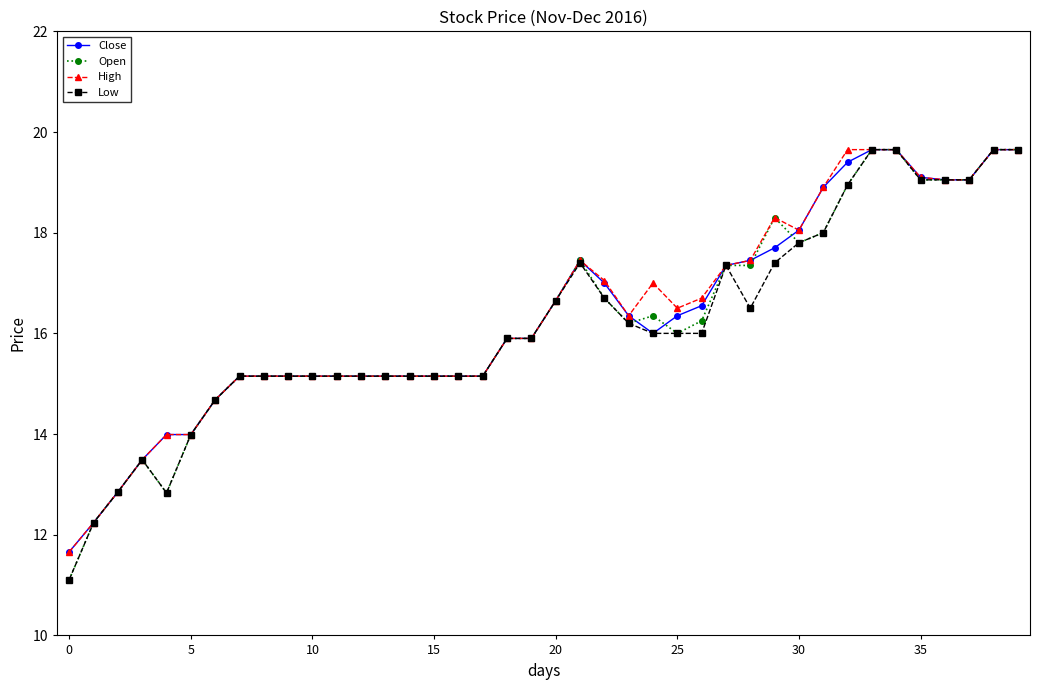

At how many categories does at least one series exceed 15?

33